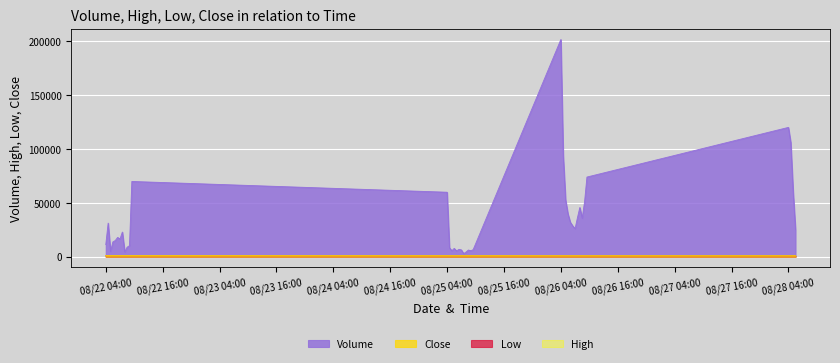

Which series has the largest total across all categories?

Volume